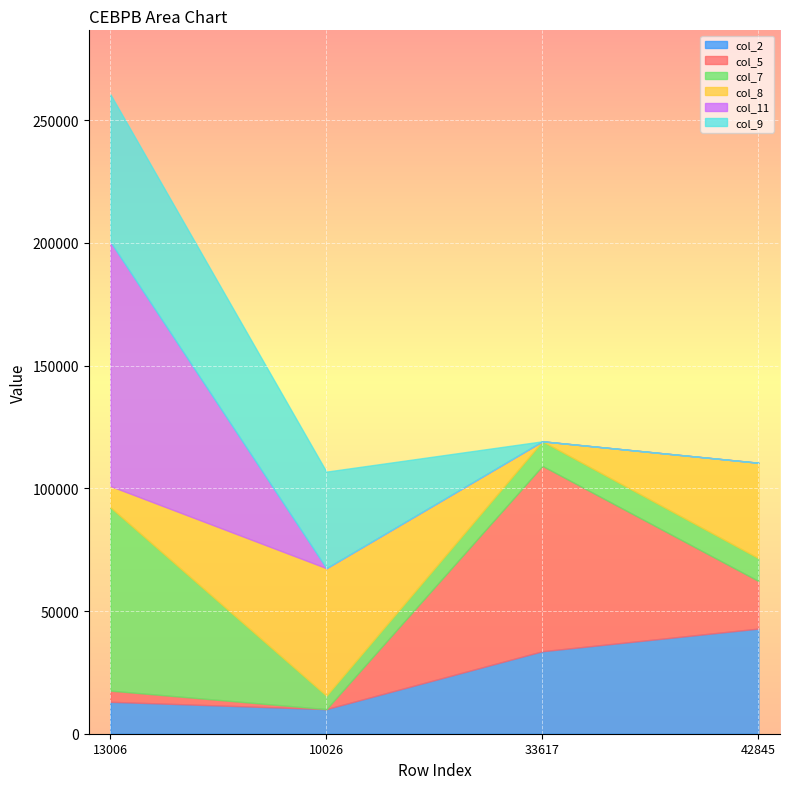

Is it true that col_5 equals 124213 at 33617?

False